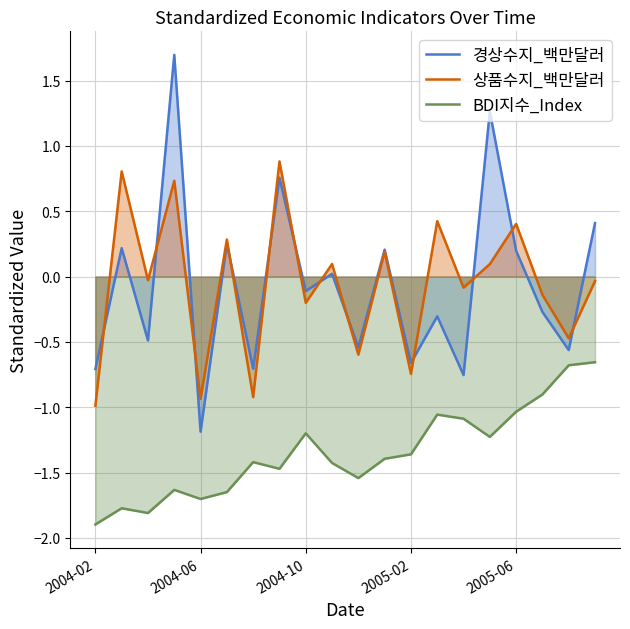

What is the greatest value displayed?

1.7